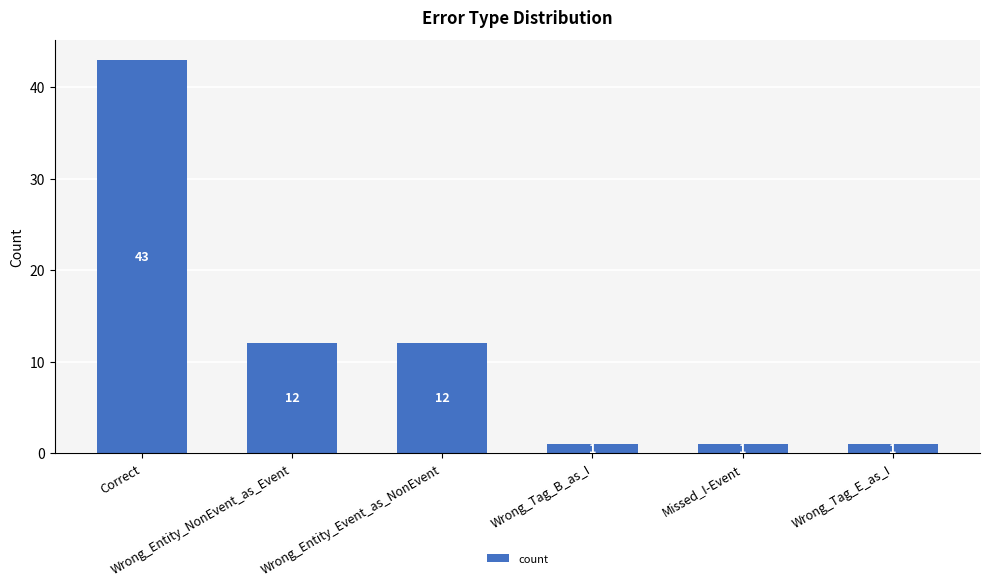

Where does the data first go above 12?

Correct